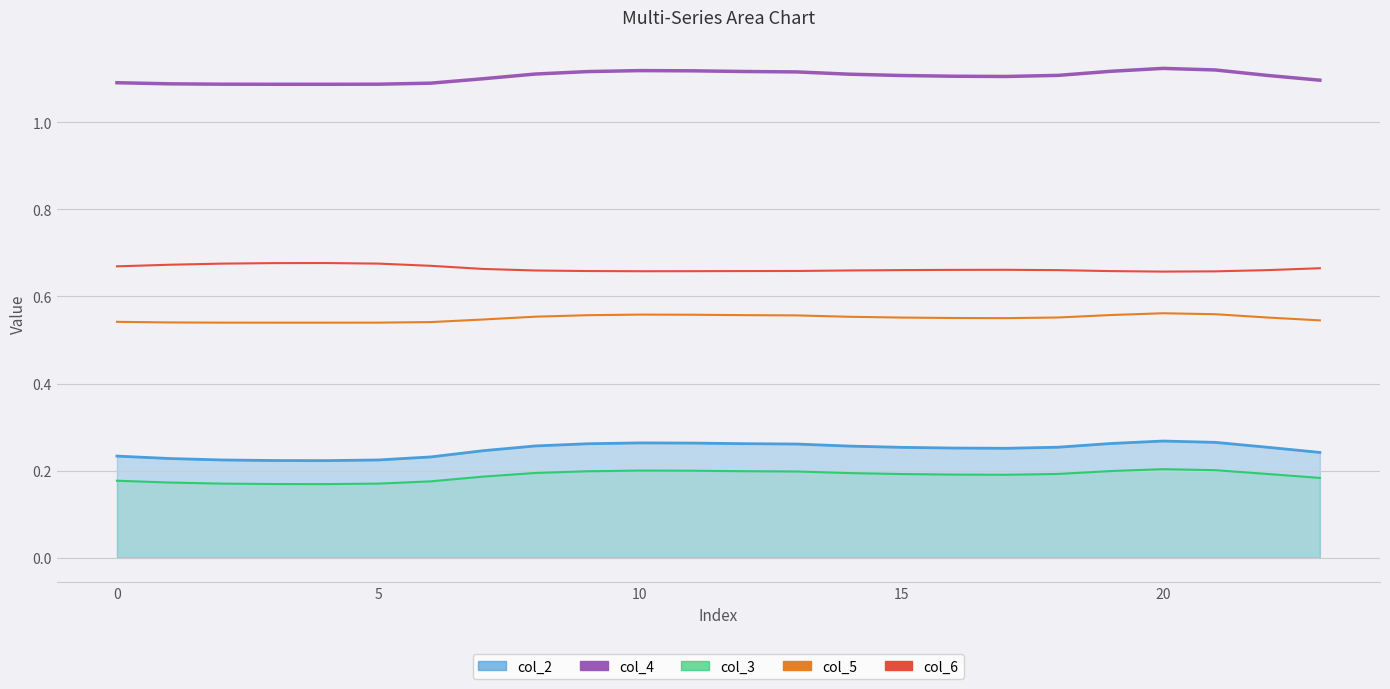

At how many categories does at least one series exceed 0?

24